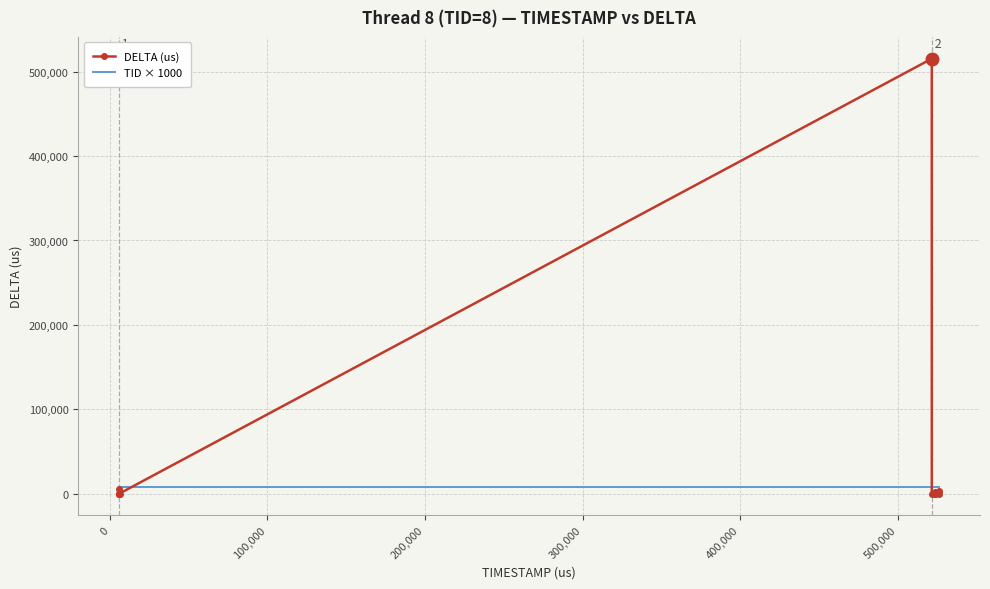

Which series has the widest spread of values?

DELTA (us)